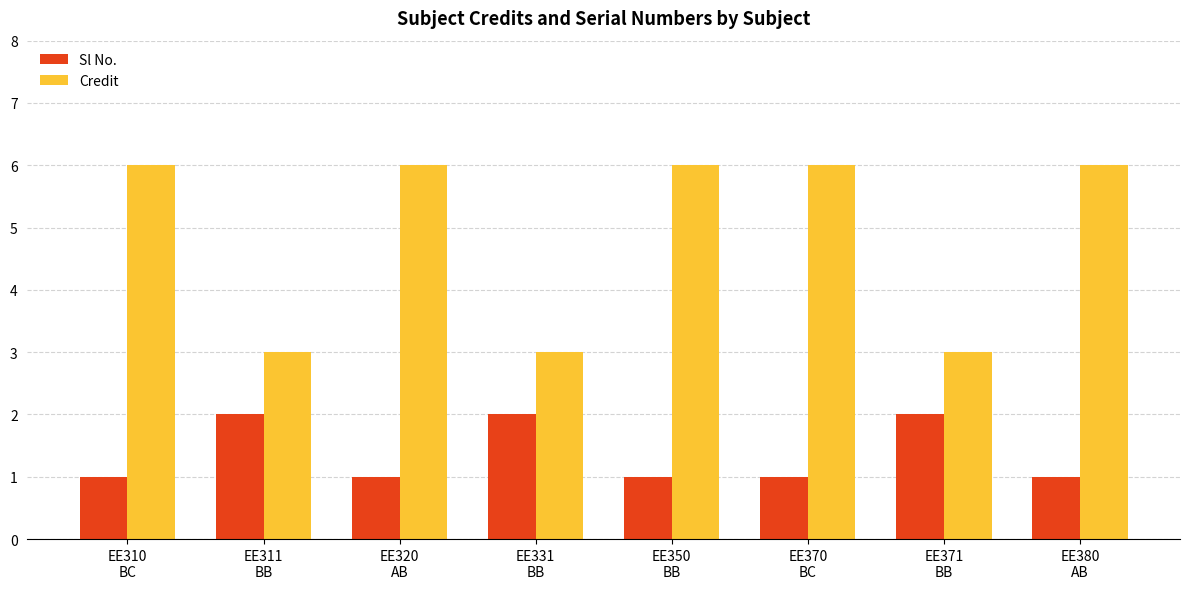

What is the difference between the second highest and minimum values in the Credit series?

3